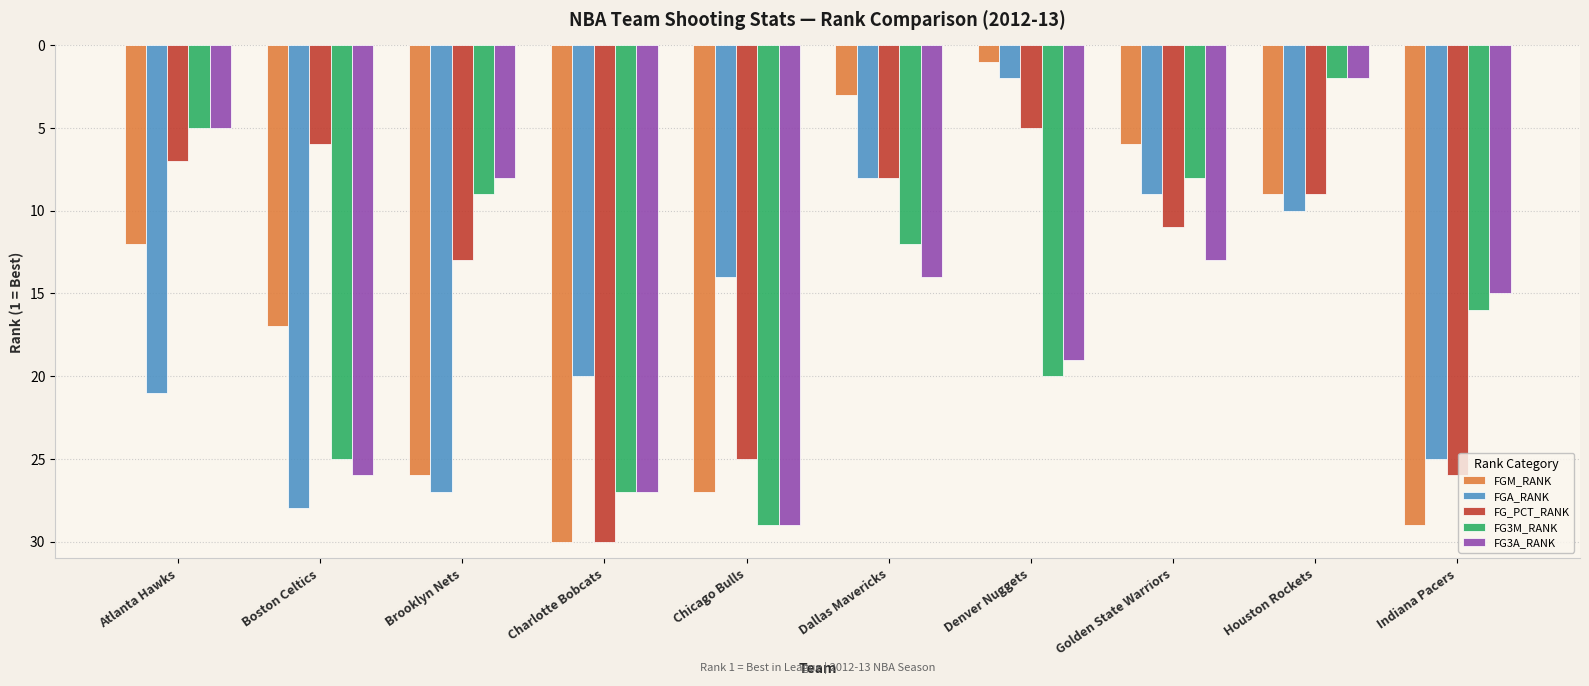

Which series has the largest total across all categories?

FGA_RANK